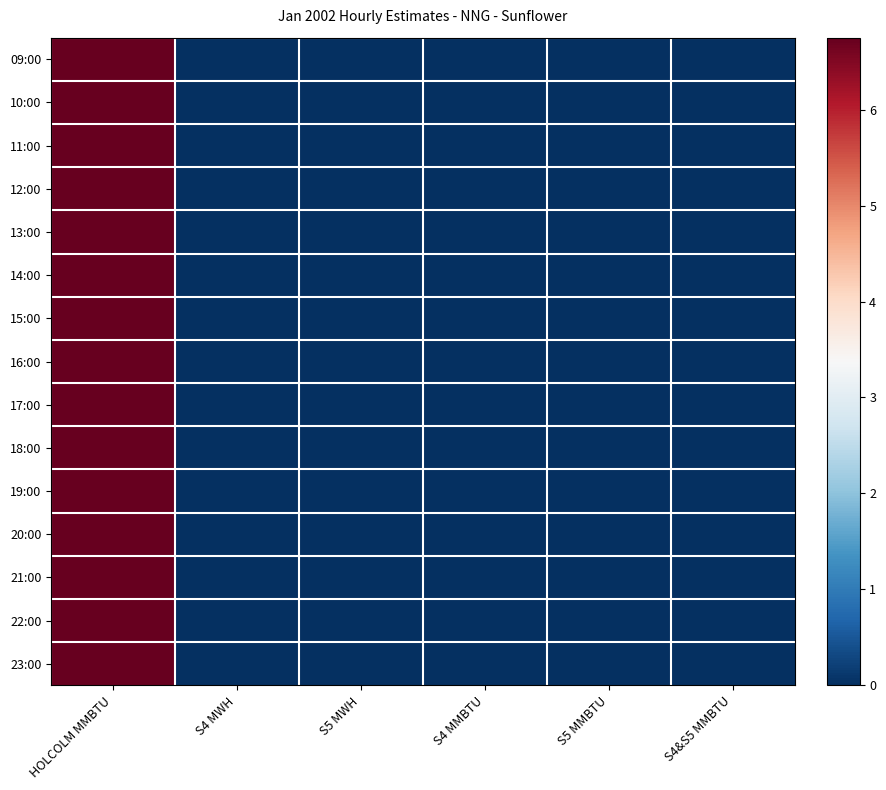

Between S4&S5 MMBTU and S5 MMBTU, which is larger?

S4&S5 MMBTU